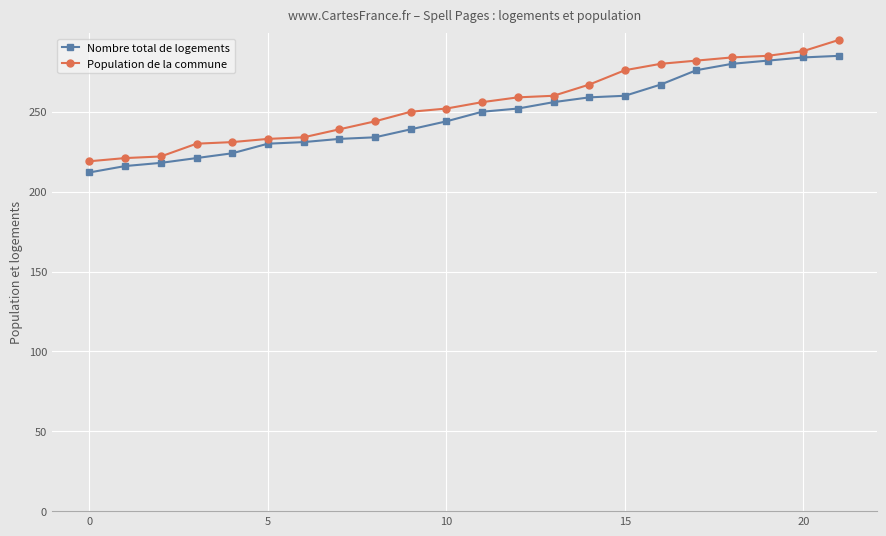

How many categories are shown in the chart?

22